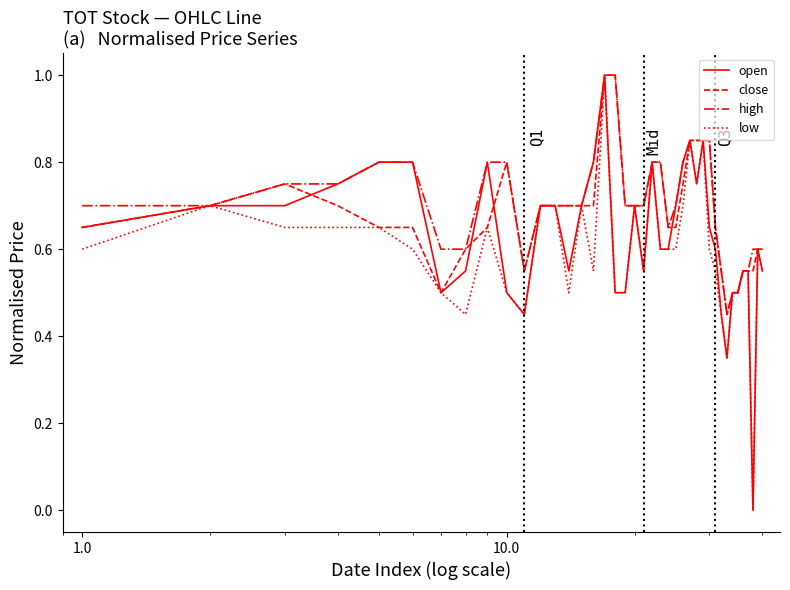

What is the greatest value displayed?

1.0